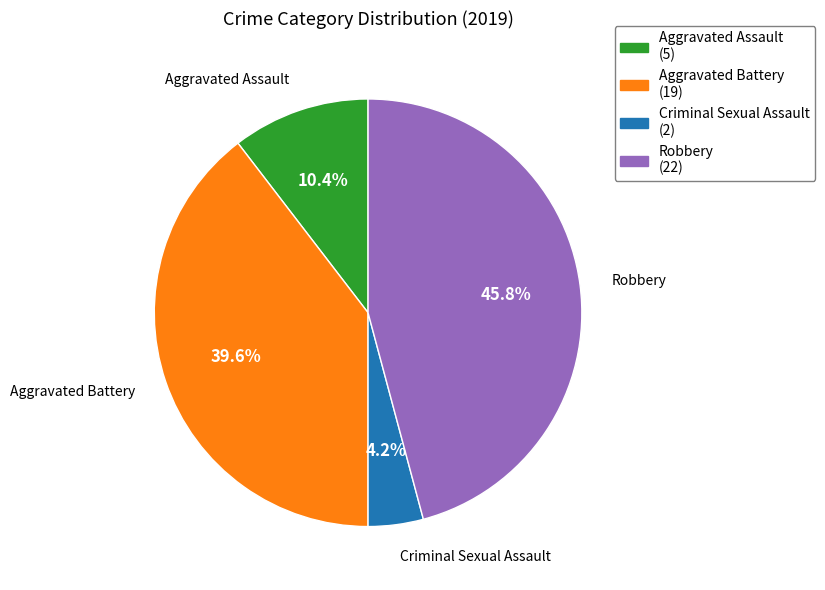

Does any single category account for the majority?

No